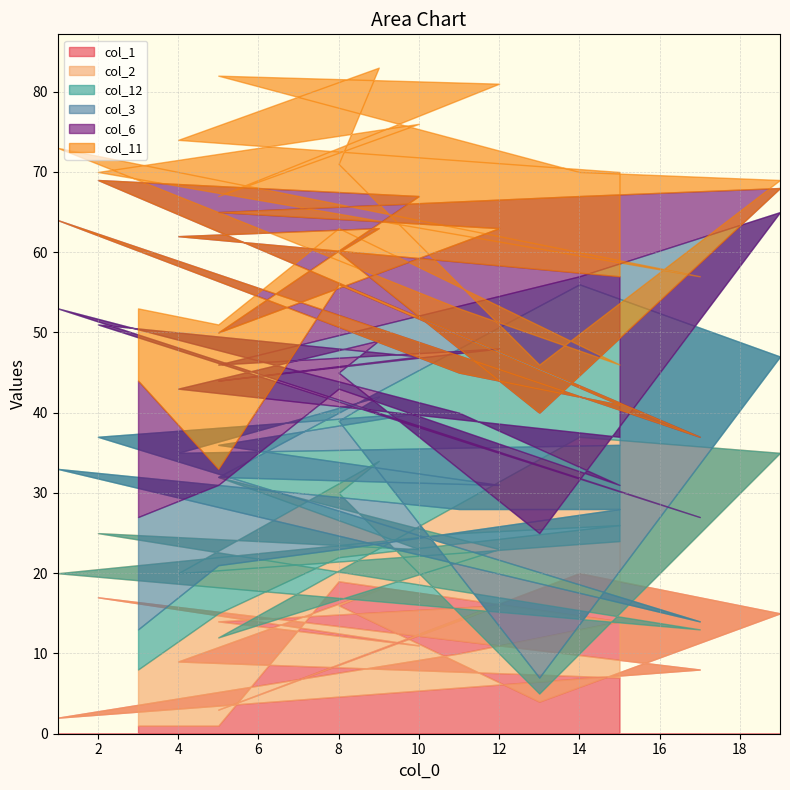

Which series ends up on top after the final intersection of col_2 and col_1?

col_2